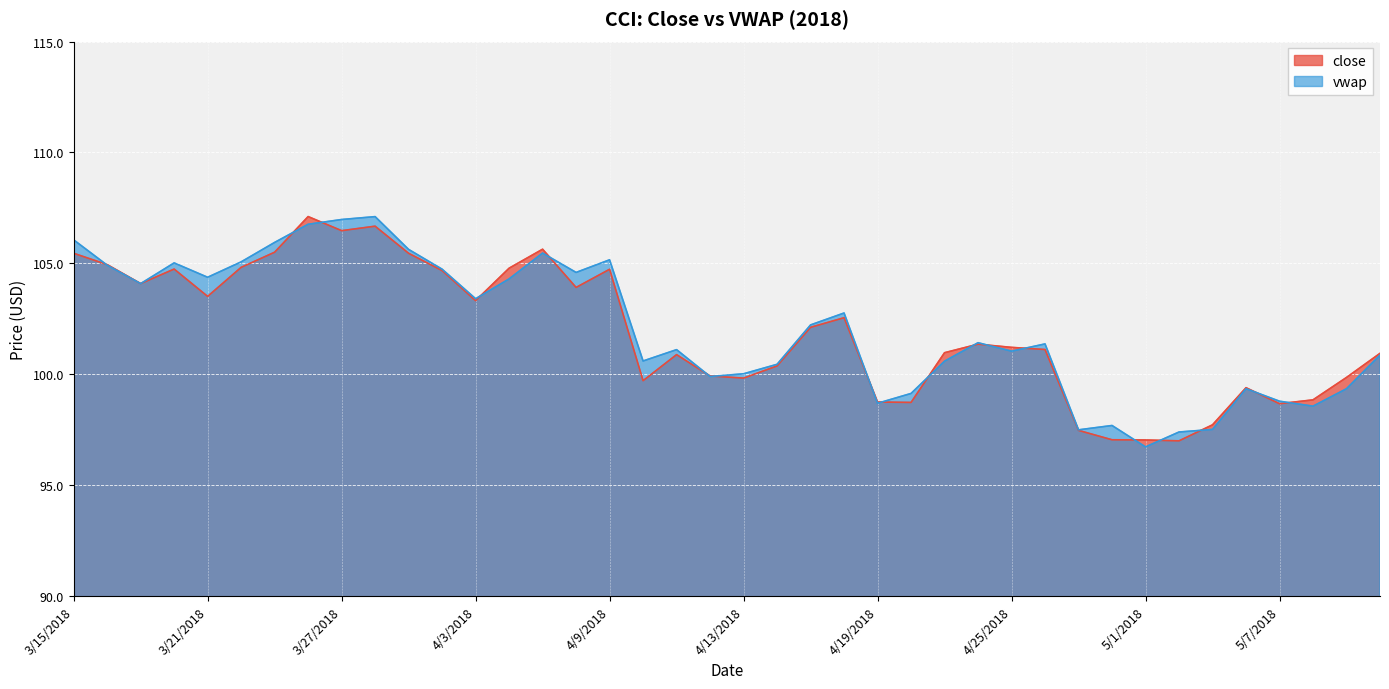

What is the label of the 16th point from the left?

4/6/2018